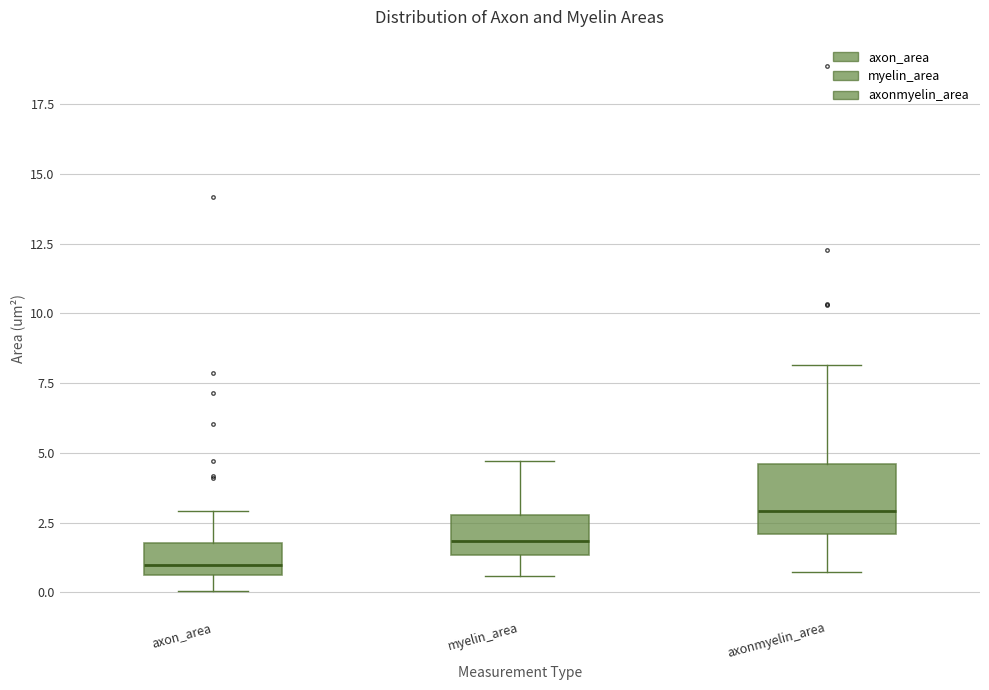

Where is the upper edge of the box for myelin_area on the y-axis? The values are not printed on the chart, so give them approximately, as read against the axis.

3.0